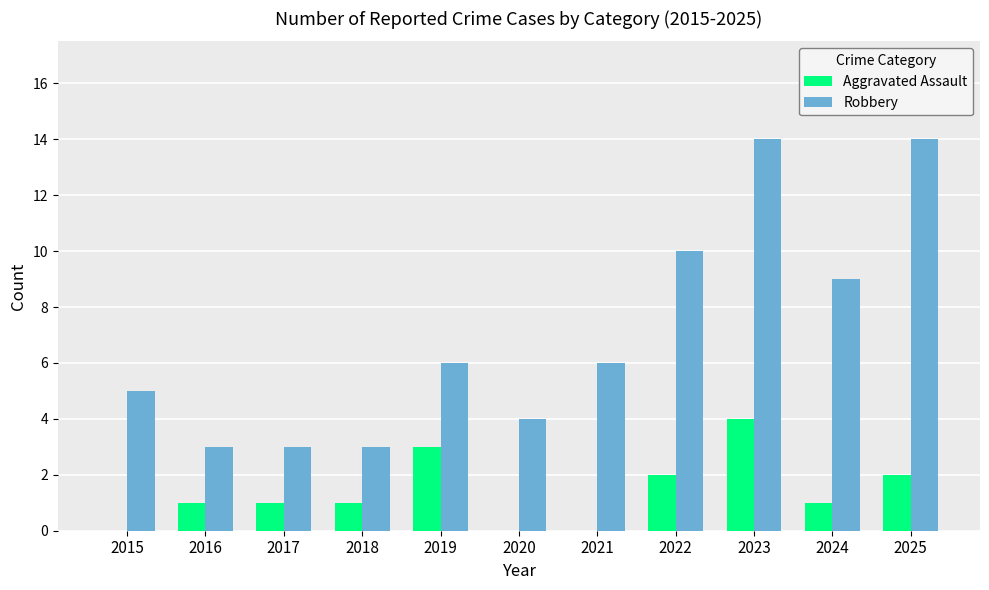

How many groups of bars are there?

11